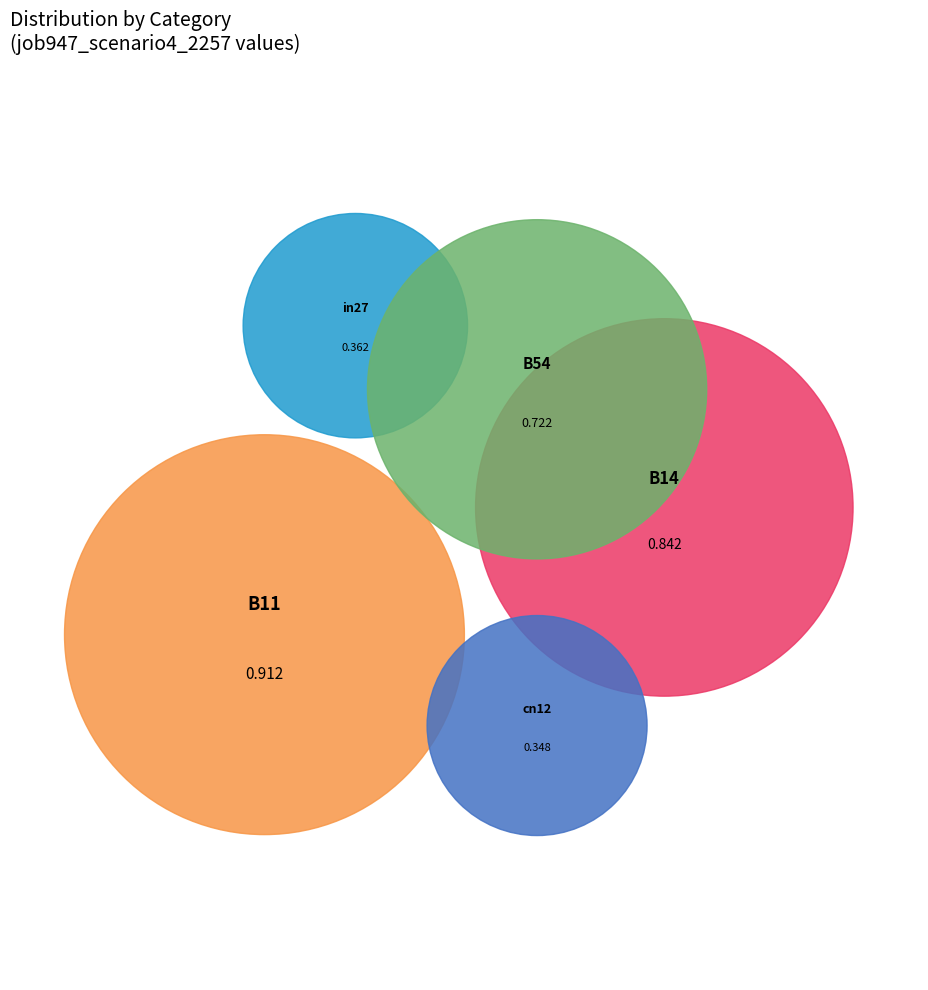

Which category has the smallest portion of the pie?

cn12